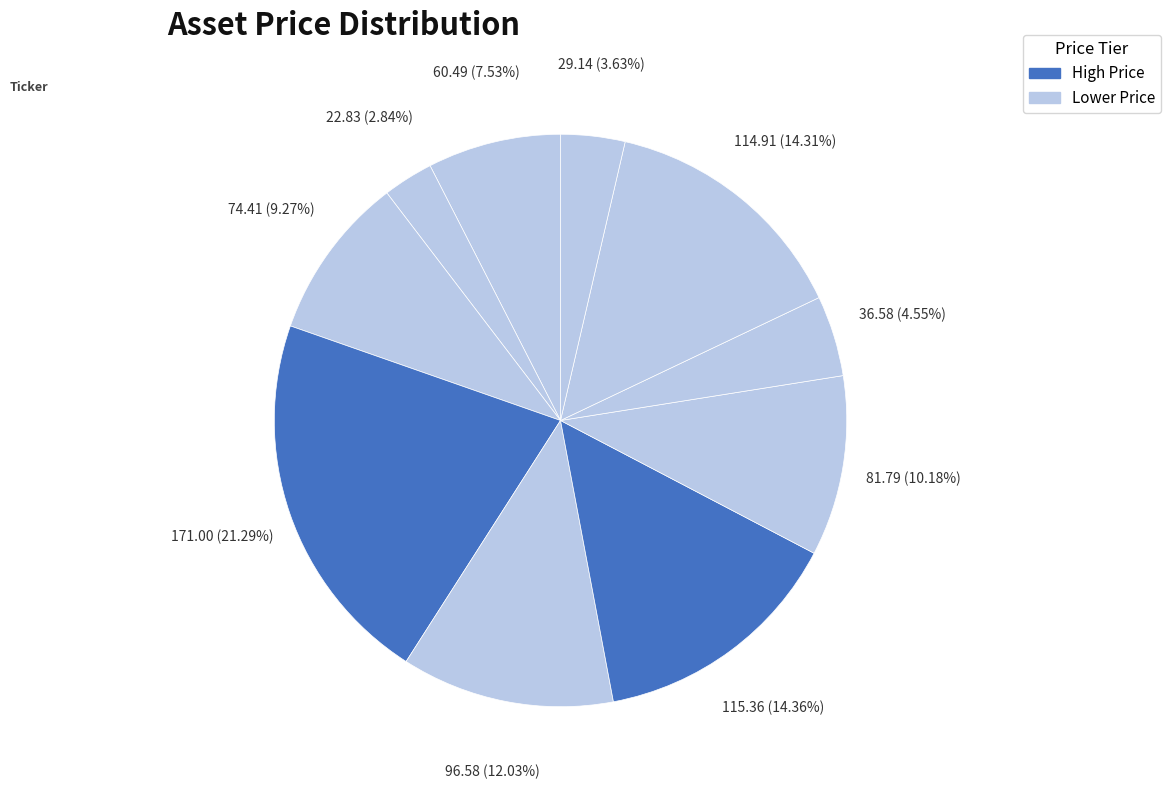

Count the number of slices in the pie.

10